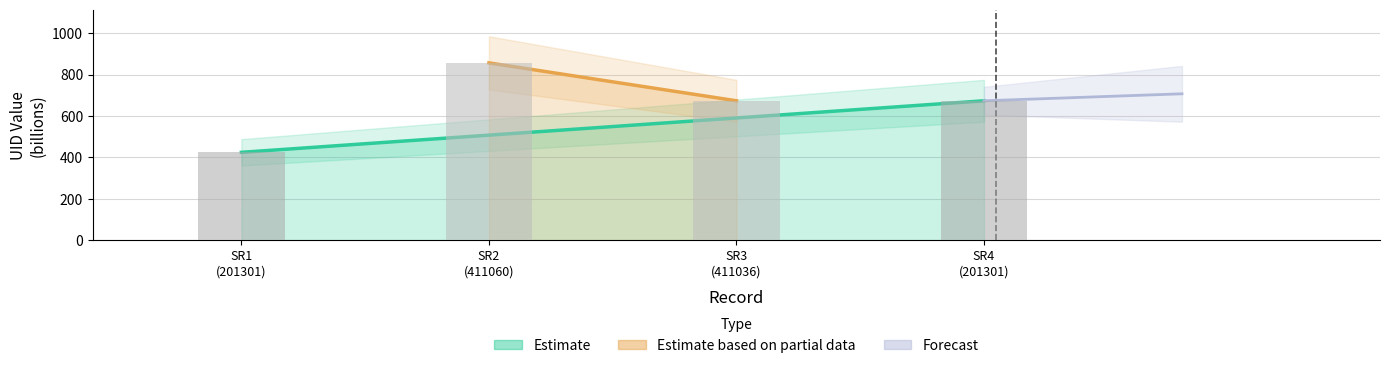

What is the average value?

657.0